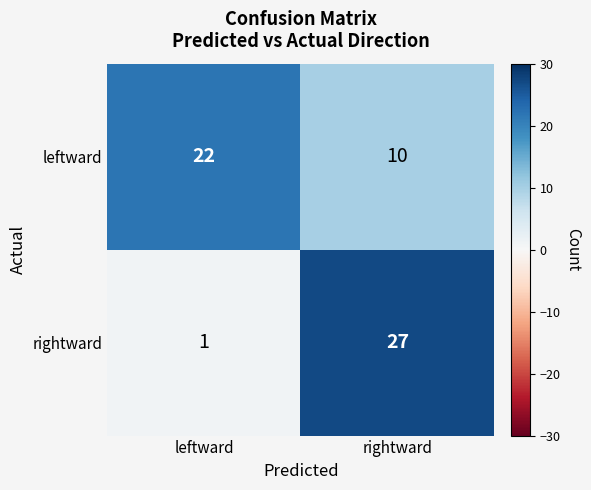

Reading left to right, what are all the values shown in this chart?

leftward: 22	10
rightward: 1	27